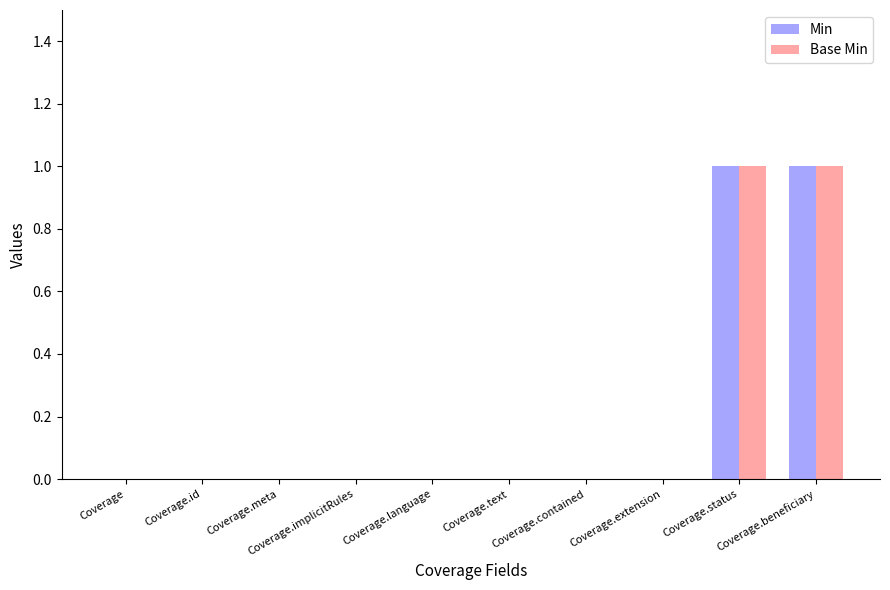

How many groups of bars are there?

10